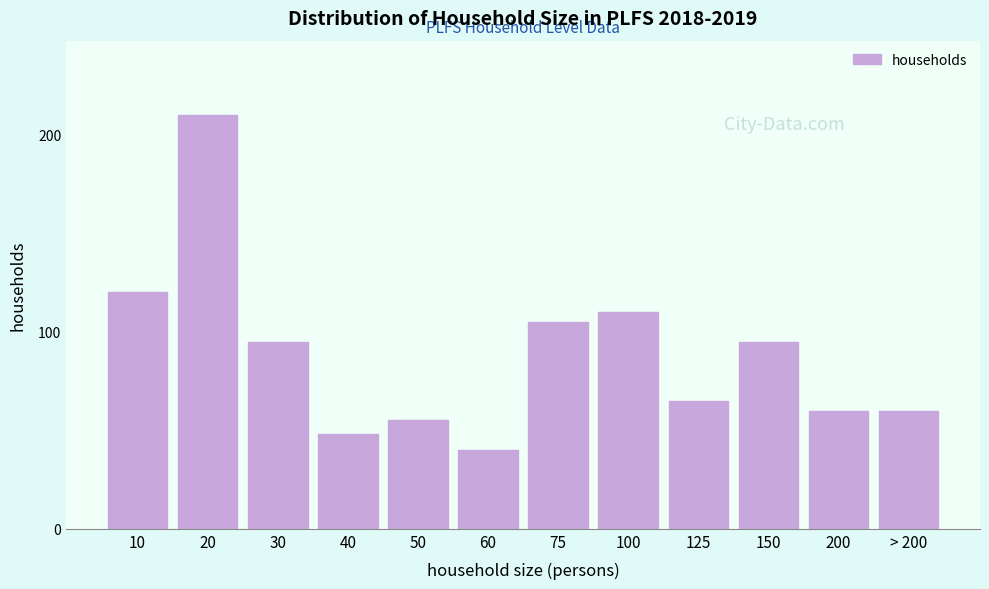

Reading left to right, transcribe all the data shown in this chart.

10=120	20=210	30=95	40=48	50=55	60=40	75=105	100=110	125=65	150=95	200=60	> 200=60